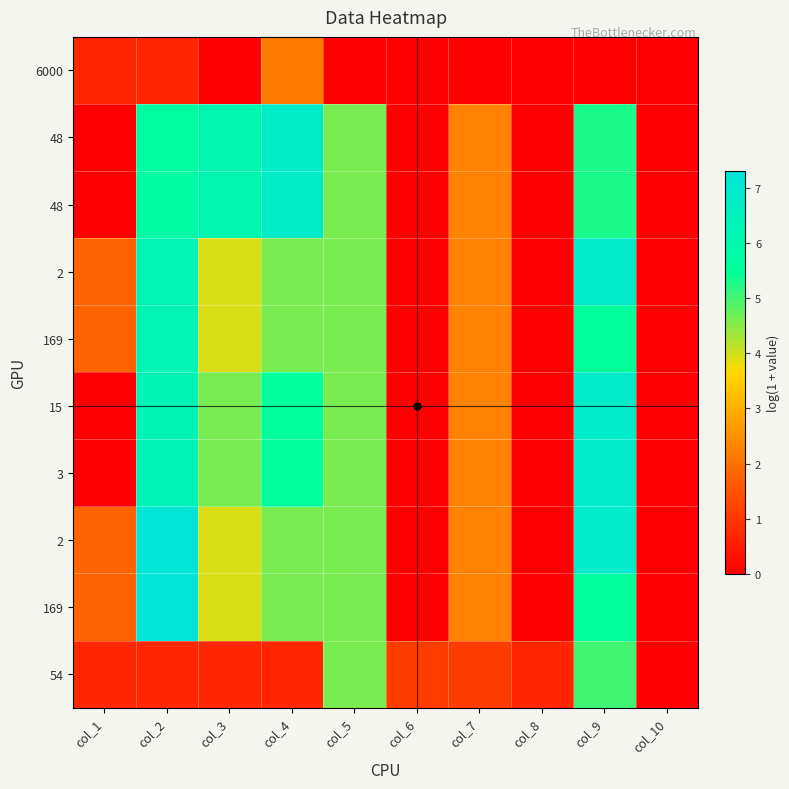

Which label corresponds to the largest value in the chart?

col_2